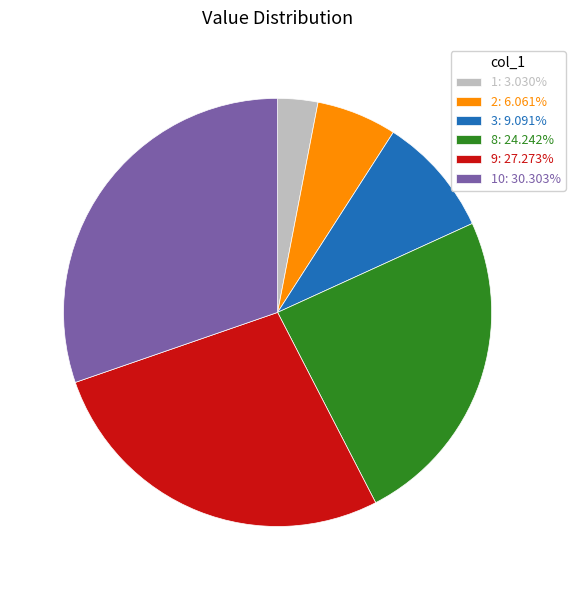

Do 8: 24.242% and 10: 30.303% together represent more than half of the pie?

Yes